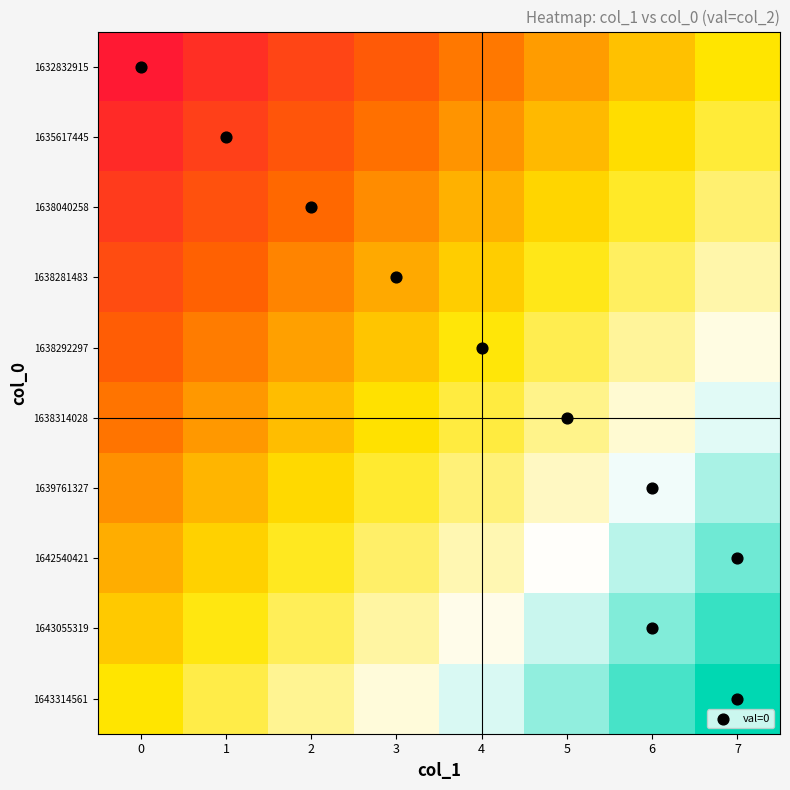

Reading right to left, what are all the values shown in this chart?

1632832915: 7=0.0	6=-0.1	5=-0.3	4=-0.4	3=-0.6	2=-0.7	1=-0.9	0=-1.0
1635617445: 7=0.1	6=-0.0	5=-0.2	4=-0.3	3=-0.5	2=-0.6	1=-0.7	0=-0.9
1638040258: 7=0.2	6=0.1	5=-0.1	4=-0.2	3=-0.3	2=-0.5	1=-0.6	0=-0.8
1638281483: 7=0.3	6=0.2	5=0.0	4=-0.1	3=-0.2	2=-0.4	1=-0.5	0=-0.7
1638292297: 7=0.4	6=0.3	5=0.2	4=0.0	3=-0.1	2=-0.3	1=-0.4	0=-0.6
1638314028: 7=0.6	6=0.4	5=0.3	4=0.1	3=-0.0	2=-0.2	1=-0.3	0=-0.4
1639761327: 7=0.7	6=0.5	5=0.4	4=0.2	3=0.1	2=-0.0	1=-0.2	0=-0.3
1642540421: 7=0.8	6=0.6	5=0.5	4=0.3	3=0.2	2=0.1	1=-0.1	0=-0.2
1643055319: 7=0.9	6=0.7	5=0.6	4=0.5	3=0.3	2=0.2	1=0.0	0=-0.1
1643314561: 7=1.0	6=0.9	5=0.7	4=0.6	3=0.4	2=0.3	1=0.1	0=0.0